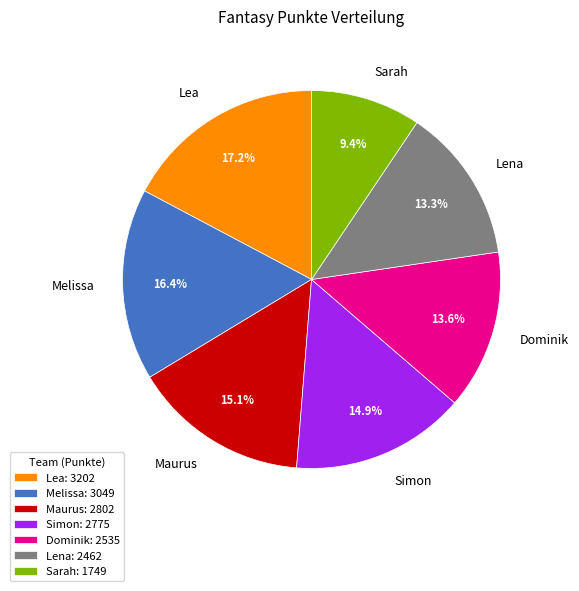

True or false: Lena accounts for 13% of the total.

True